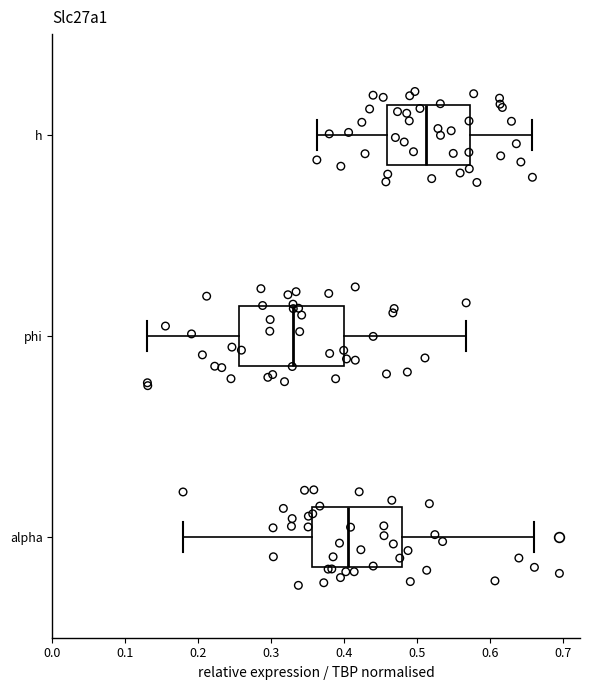

Reading bottom to top, read every box against the x-axis: the position of its median line, the range the box covers, and the ends of its whiskers. The values are not printed on the chart, so give them approximately, as read against the axis.

alpha: median 0.41, box 0.36 to 0.48, whiskers 0.18 to 0.66
phi: median 0.33, box 0.26 to 0.40, whiskers 0.13 to 0.57
h: median 0.51, box 0.46 to 0.57, whiskers 0.36 to 0.66